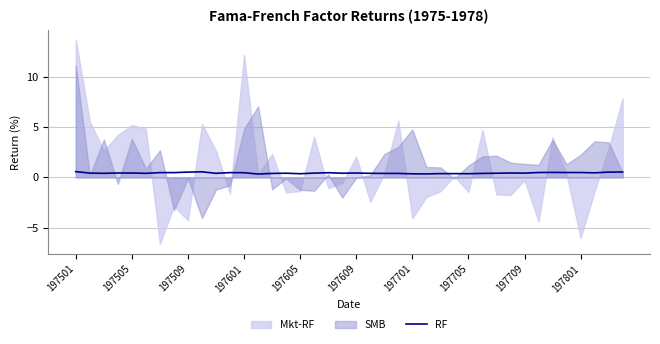

What is the maximum value for RF?

0.6